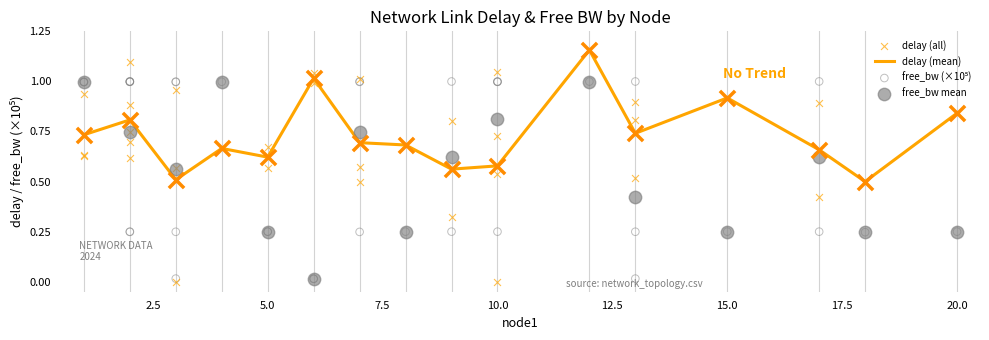

The value of delay (mean) at 20.0 is 1.3. True or false?

False